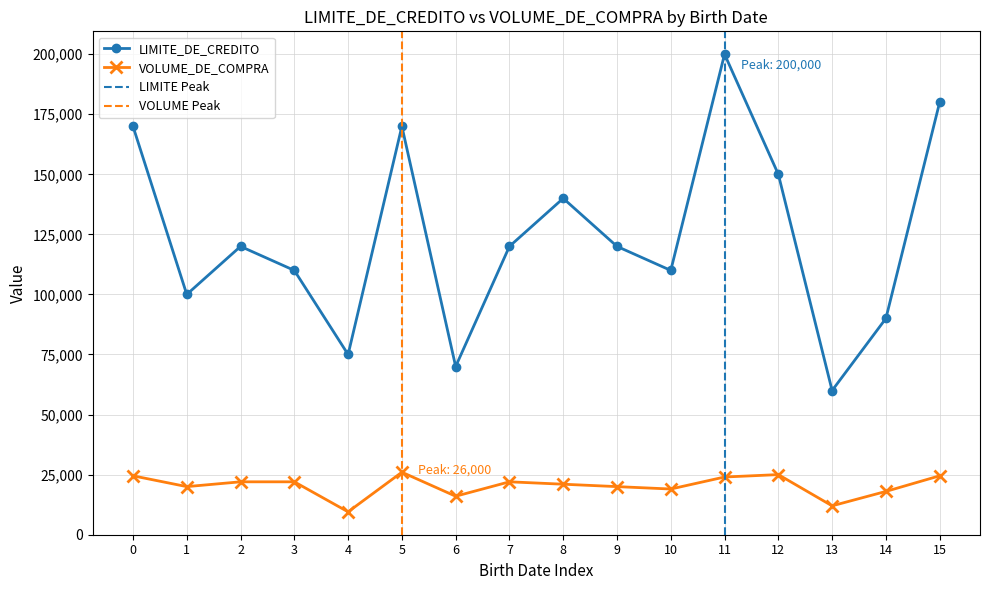

Reading left to right, extract all data points from this chart.

LIMITE_DE_CREDITO: 170000	100000	120000	110000	75000	170000	70000	120000	140000	120000	110000	200000	150000	60000	90000	180000
VOLUME_DE_COMPRA: 24500	20000	22000	22000	9500	26000	16000	22000	21000	20000	19000	24000	25000	12000	18000	24500